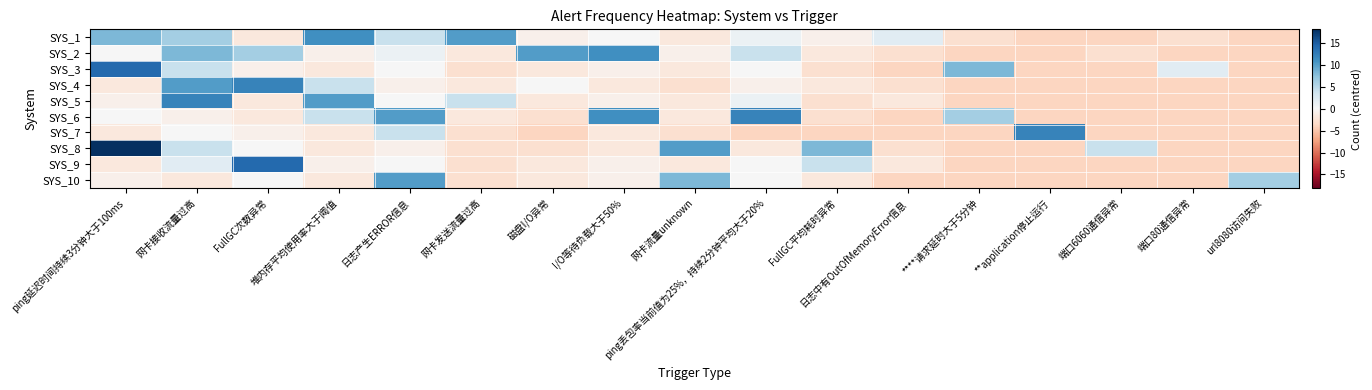

Between ping延迟时间持续3分钟大于100ms and 日志产生ERROR信息, which is larger?

ping延迟时间持续3分钟大于100ms